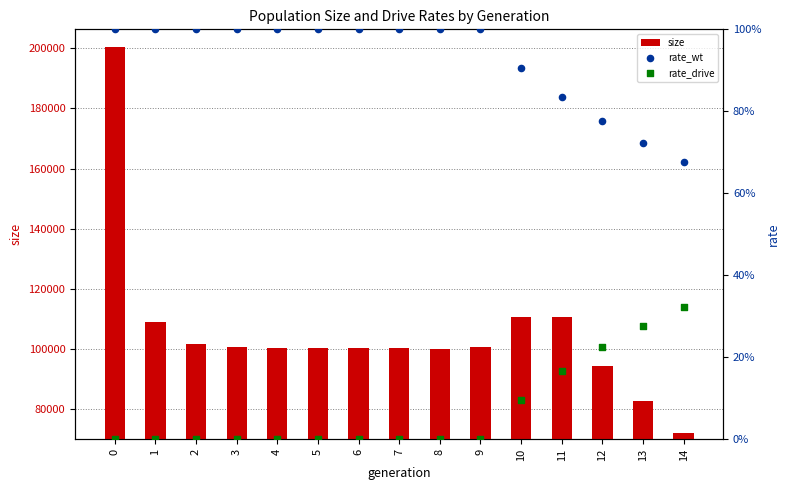

What are all the series names shown in the legend?

size, rate_wt, rate_drive